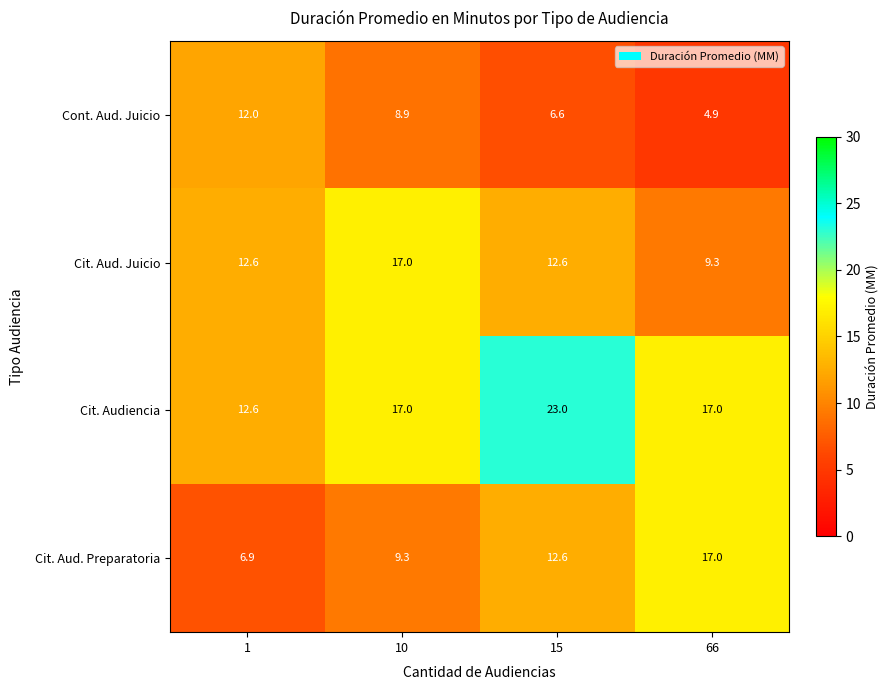

What value does the Cit. Aud. Preparatoria series have at 10?

9.3